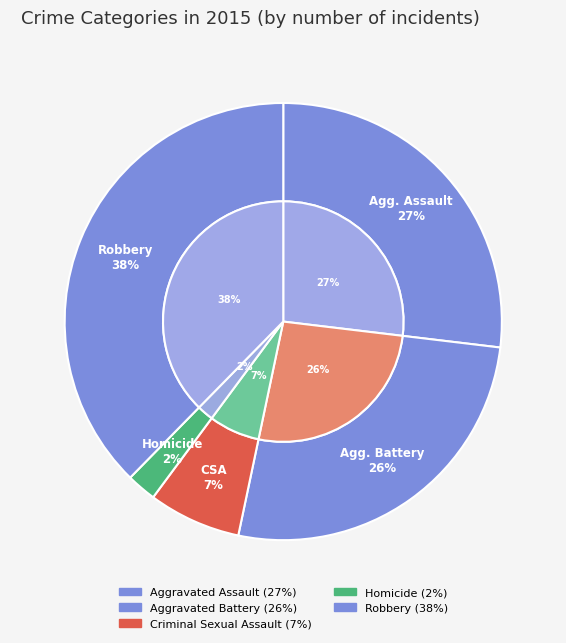

How many segments does this pie chart have?

5